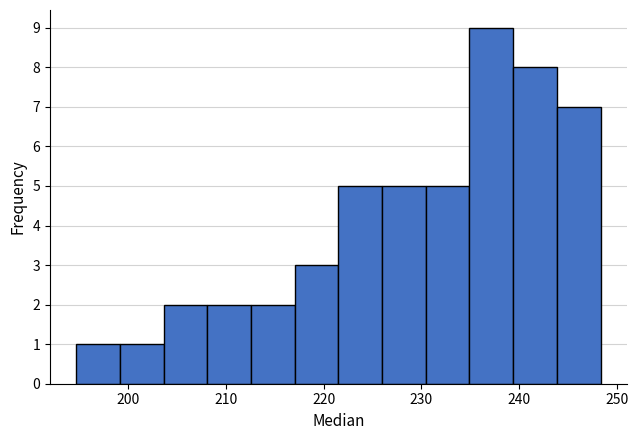

What is the height of the bar covering 217 to 222 on the x-axis? Neither the bar edges nor the heights are printed on the chart, so give them approximately, as read against the axes.

3